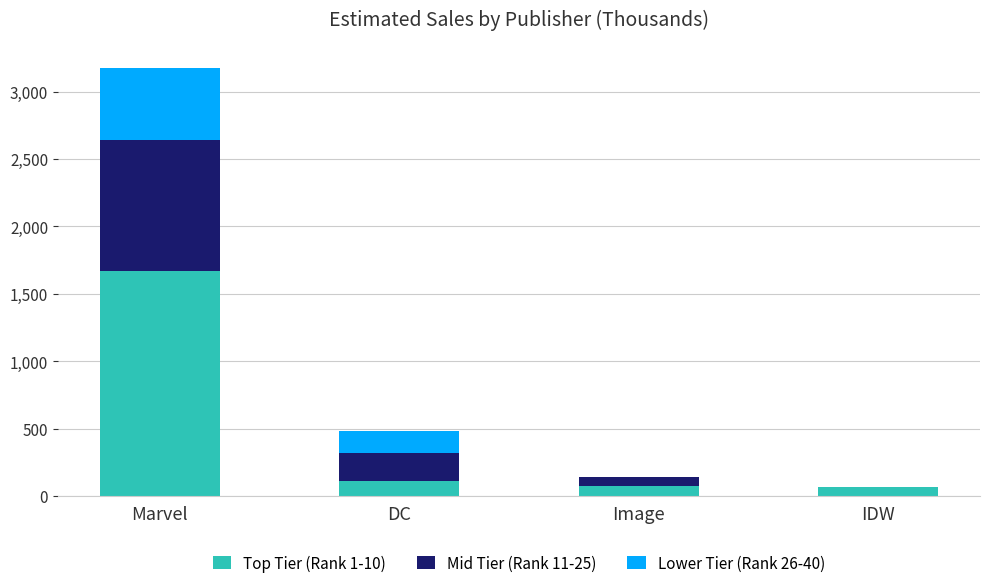

What is the highest value of the Top Tier (Rank 1-10) series?

1666.9